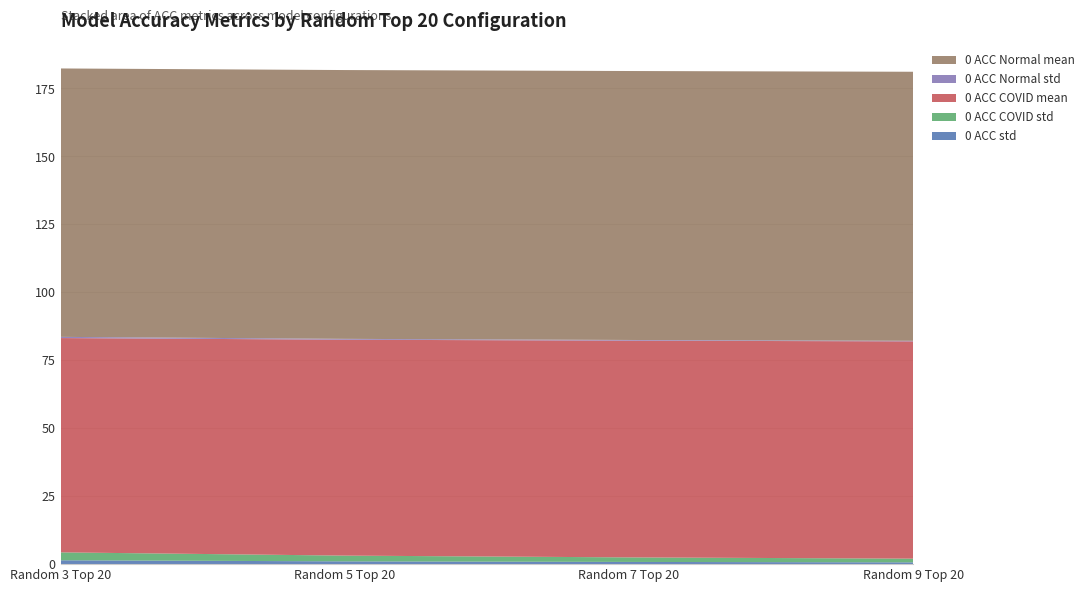

Reading left to right, extract all data points from this chart.

0 ACC std: 1.4	1.0	0.8	0.7
0 ACC COVID std: 2.9	2.1	1.7	1.4
0 ACC COVID mean: 78.8	79.4	79.7	79.9
0 ACC Normal std: 0.4	0.3	0.3	0.2
0 ACC Normal mean: 98.7	98.9	98.9	99.0